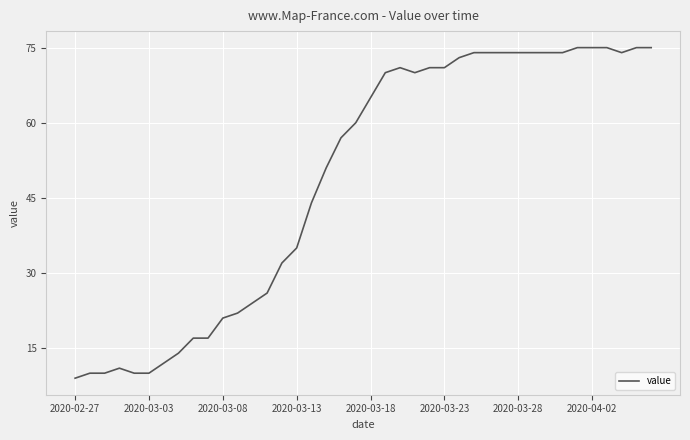

What is the difference between the maximum and minimum values?

66